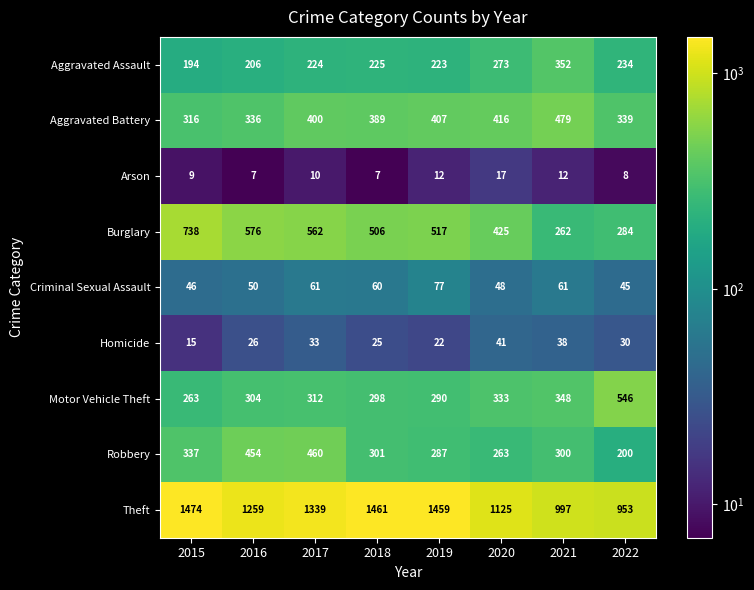

Which series has the largest total across all categories?

Theft